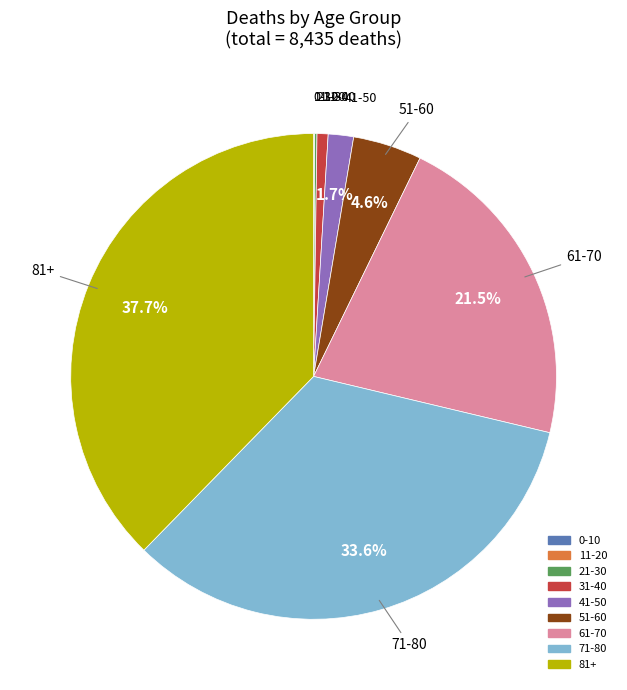

Is there any slice that represents more than half of the pie?

No